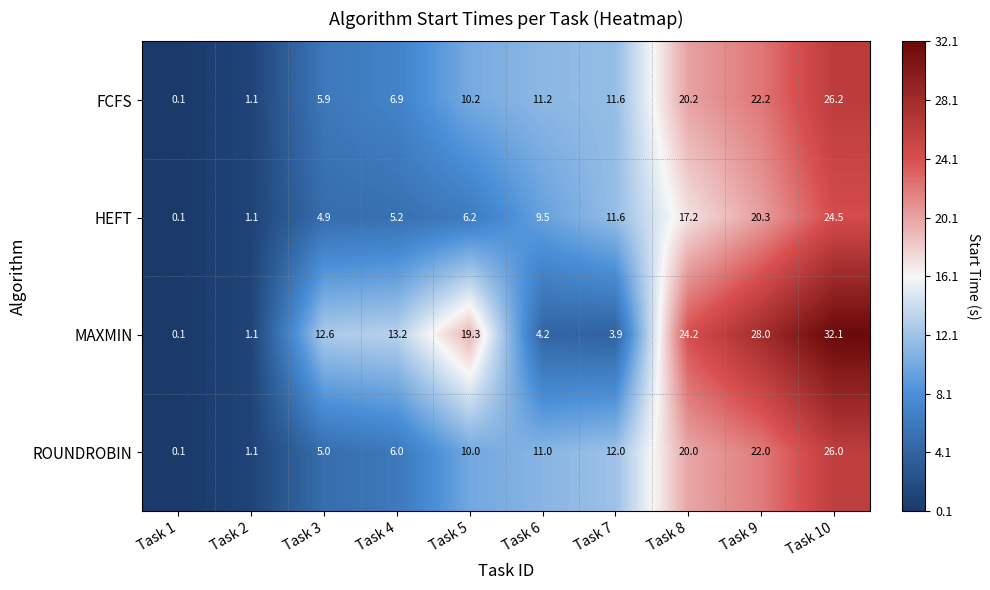

The ROUNDROBIN series shows 12.0 at Task 7. True or false?

True